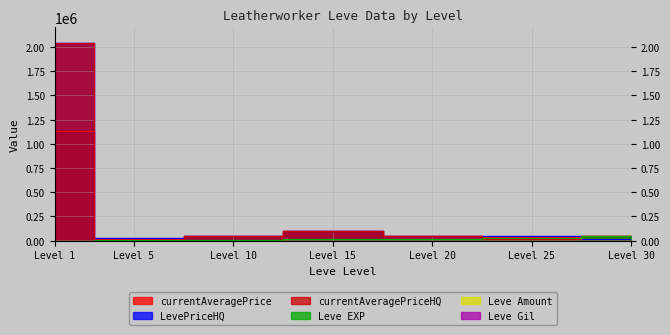

What value does the currentAveragePrice series have at Level 30?

52220